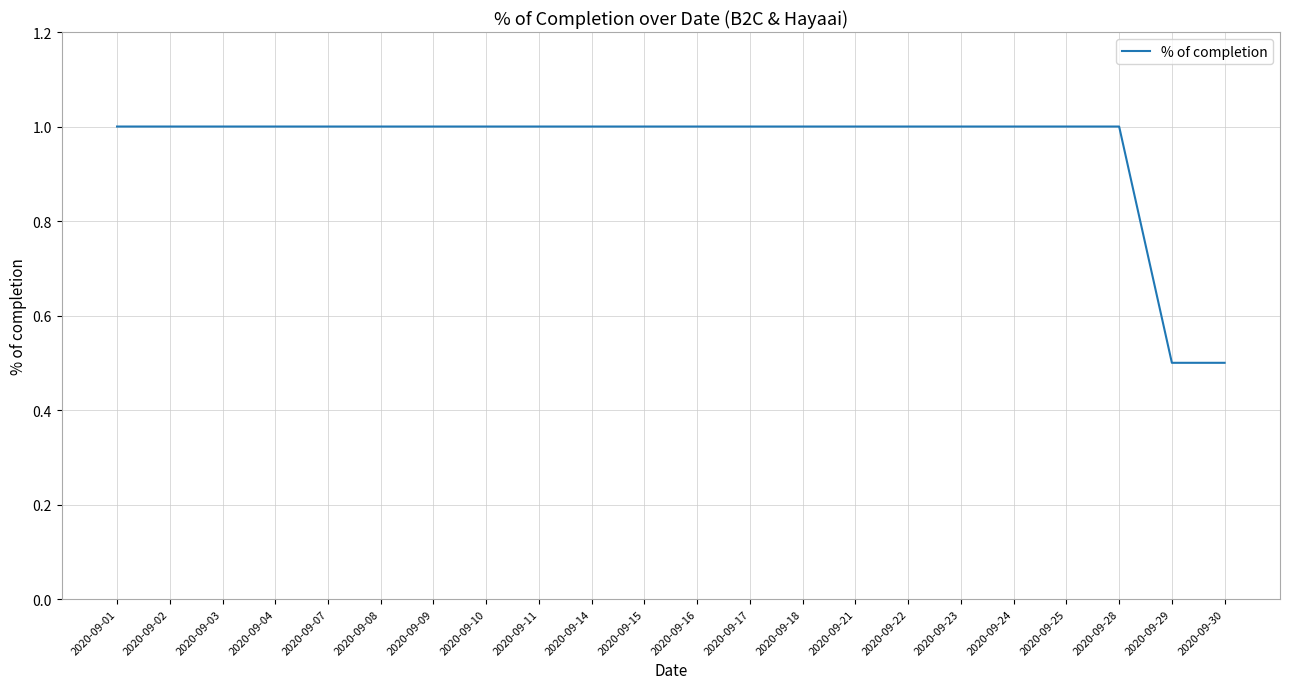

How many lines are shown in the chart?

1